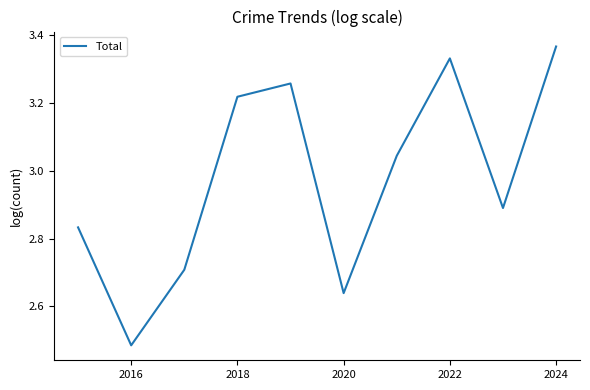

At which label is the value closest to 2?

2016